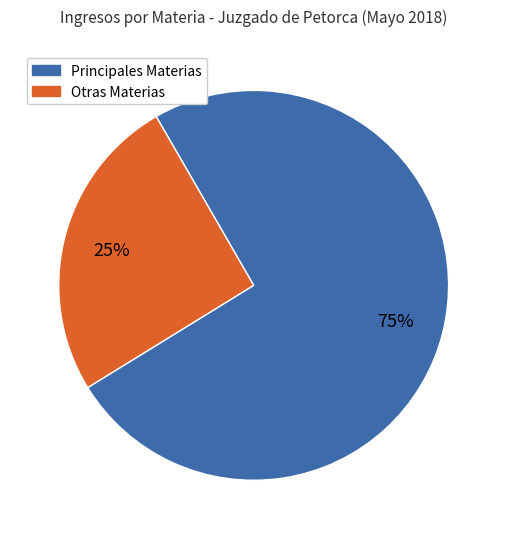

Is there a majority slice in this chart?

Yes